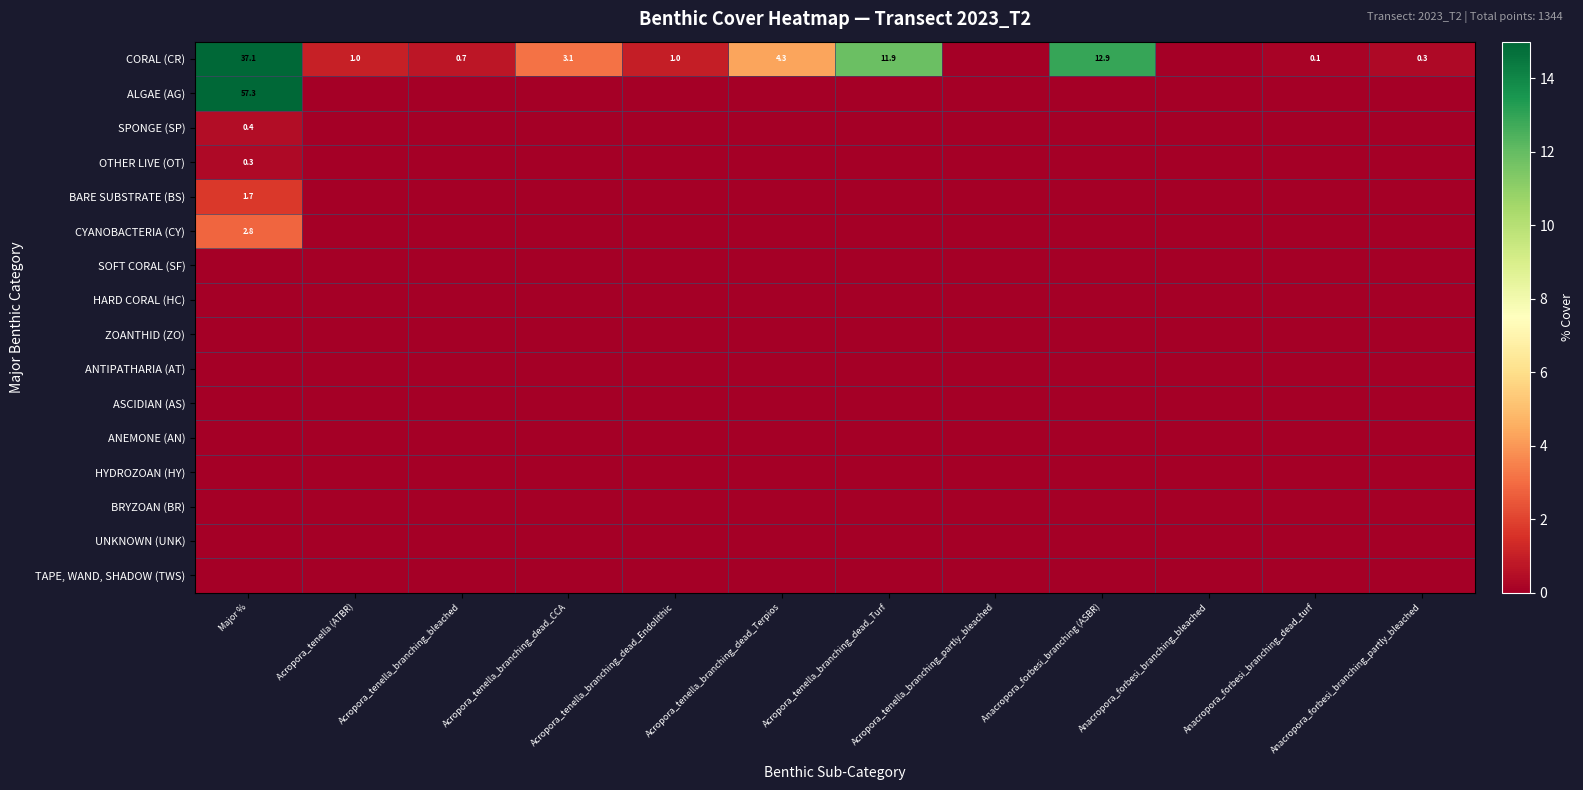

What is the total value across all series at Anacropora_forbesi_branching_dead_turf?

0.1